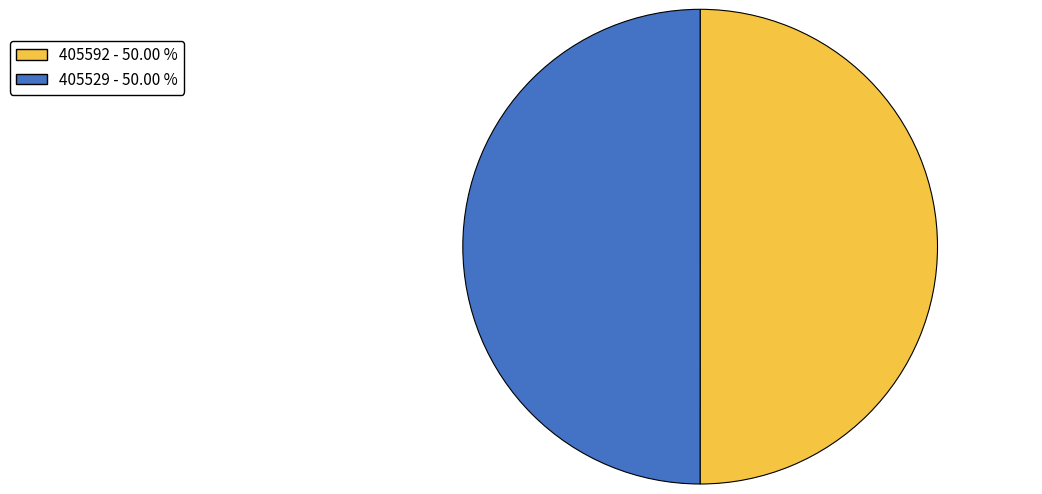

Combined, do 405529 and 405592 account for over 50%?

Yes